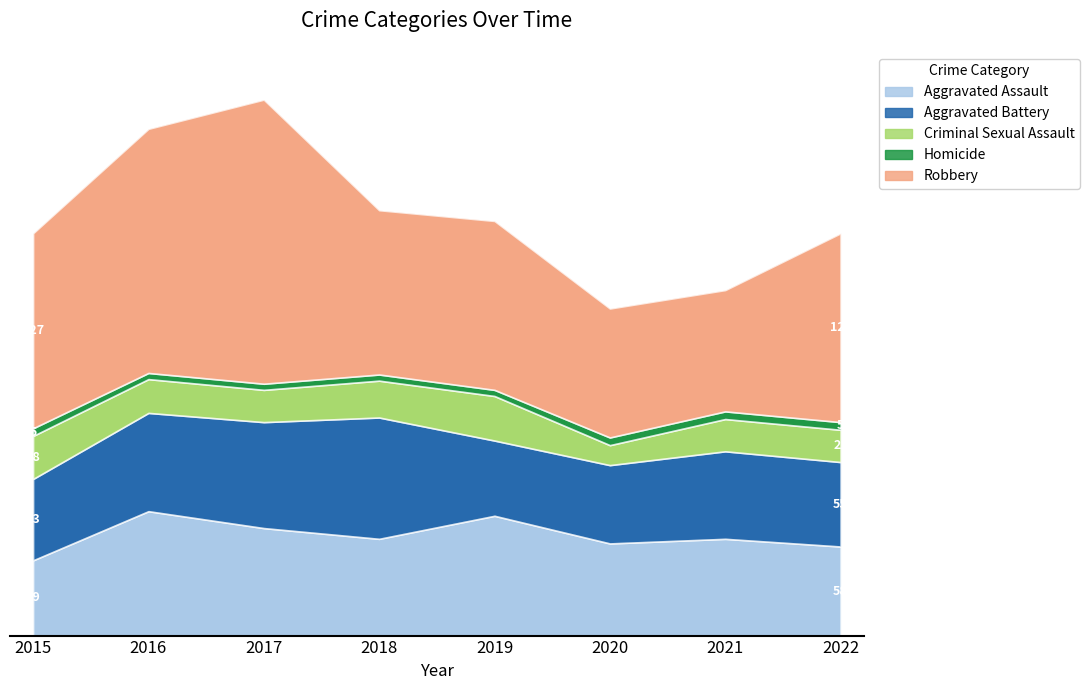

What is the difference between the second highest and minimum values in the Robbery series?

80